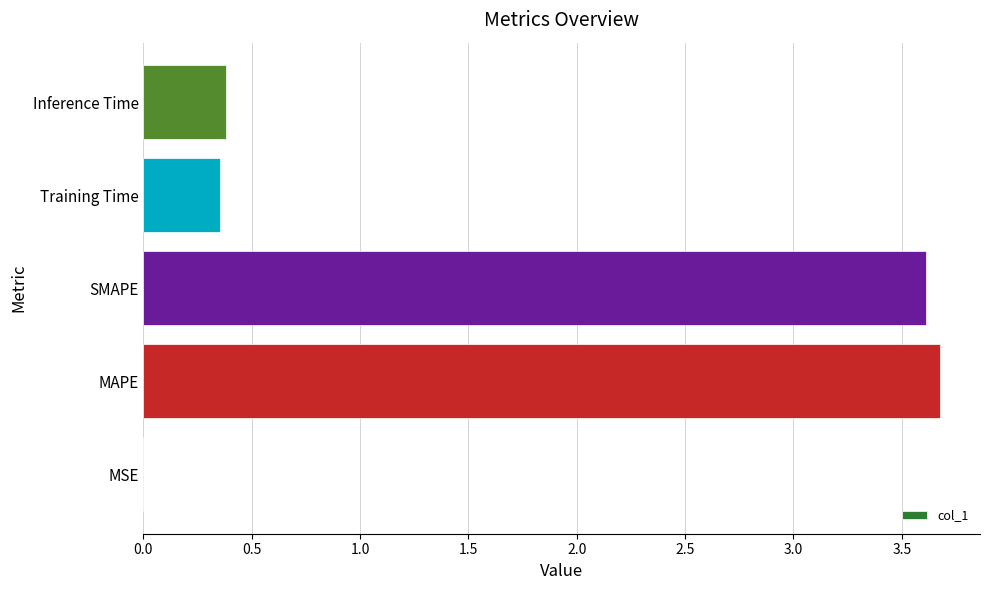

At which category does the chart reach its peak across all series?

MAPE